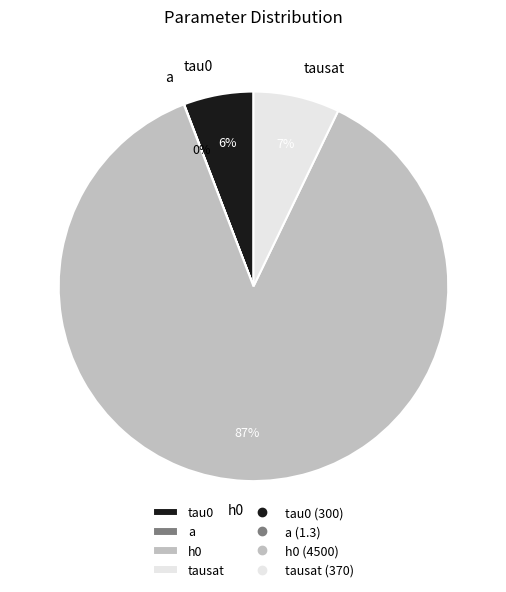

Which slice is the largest?

h0